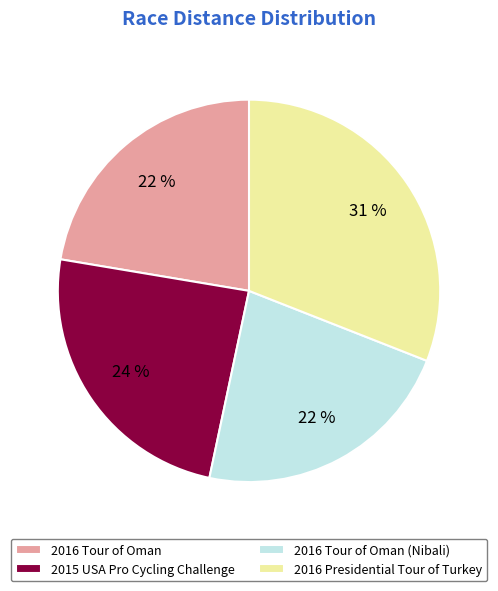

The 2016 Presidential Tour of Turkey slice represents 41% of the pie. True or false?

False